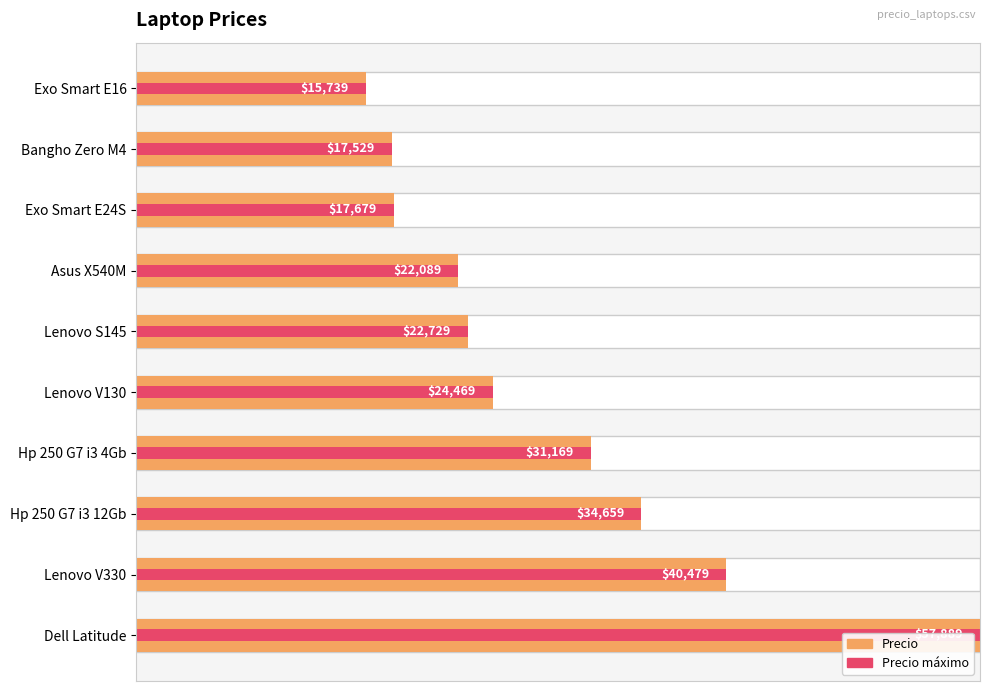

Are the bars horizontal?

Yes